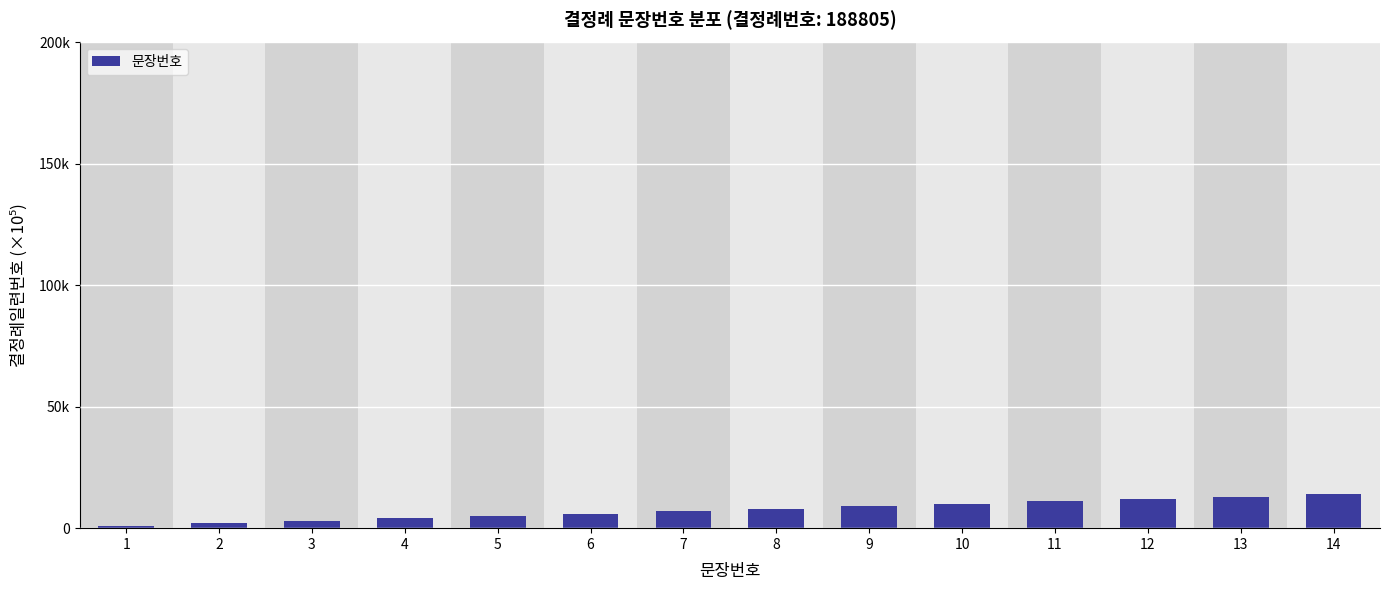

What is the maximum value shown in the chart?

14000